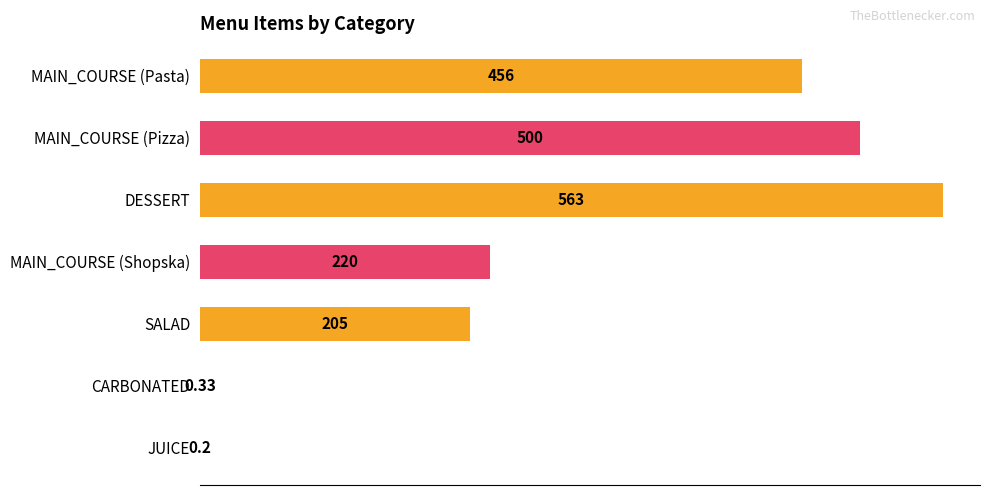

What is the average value?

277.8